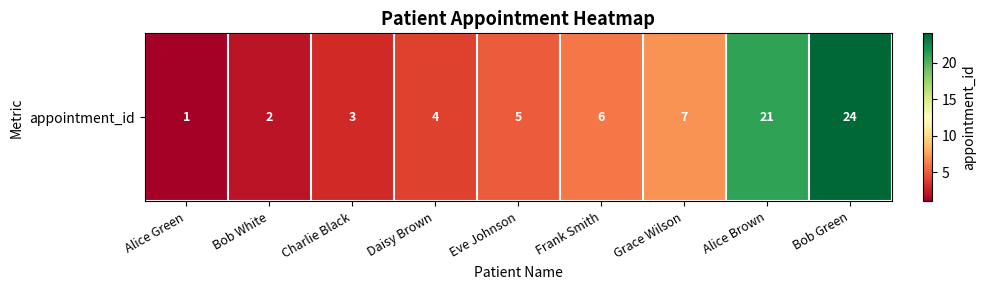

Rank the categories by value from highest to lowest.

Bob Green, Alice Brown, Grace Wilson, Frank Smith, Eve Johnson, Daisy Brown, Charlie Black, Bob White, Alice Green